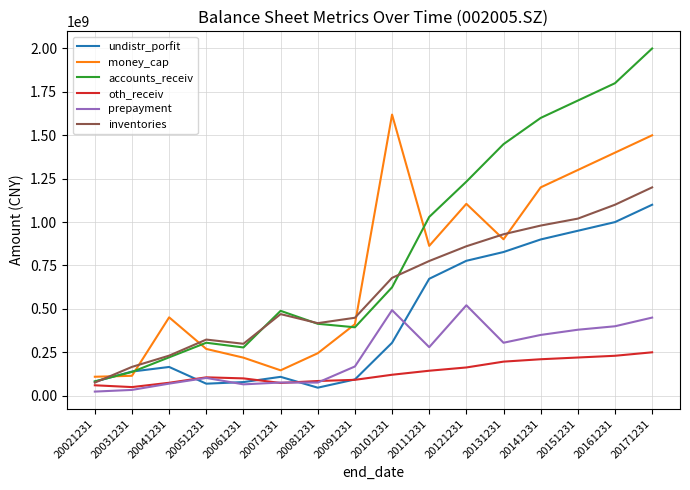

List the series in order of their peak value, lowest first.

oth_receiv, prepayment, undistr_porfit, inventories, money_cap, accounts_receiv